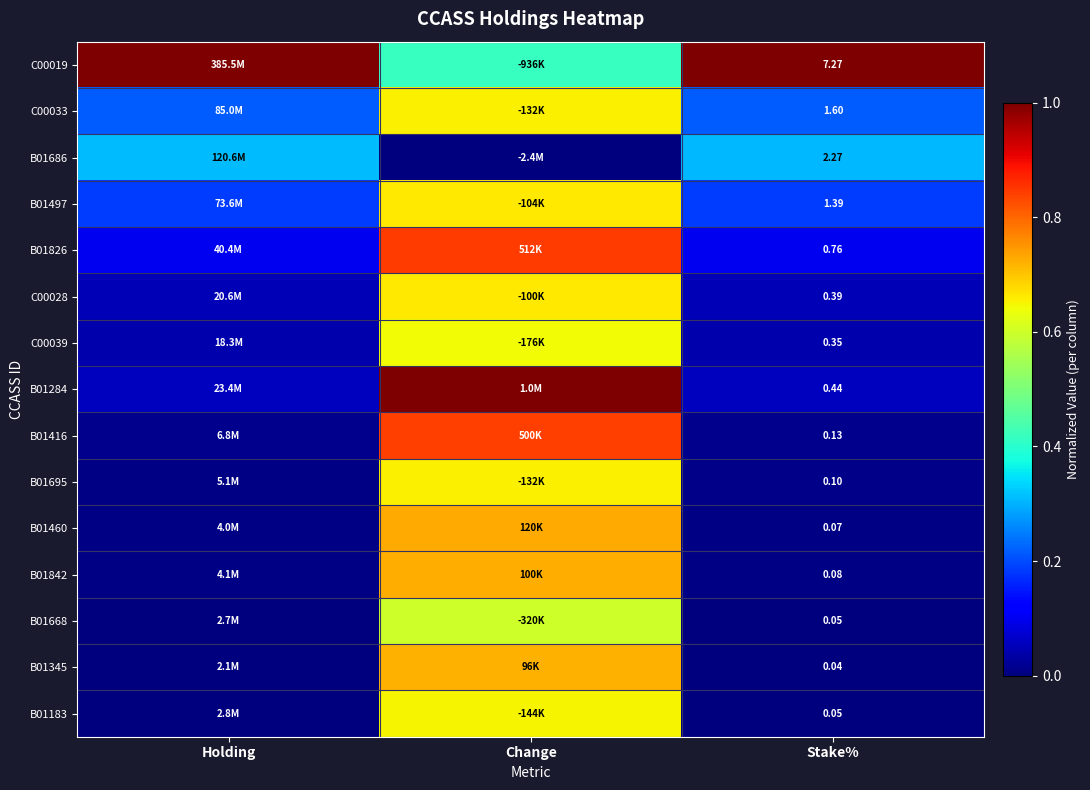

True or false: C00028 has a value of 0.7 at Change.

True